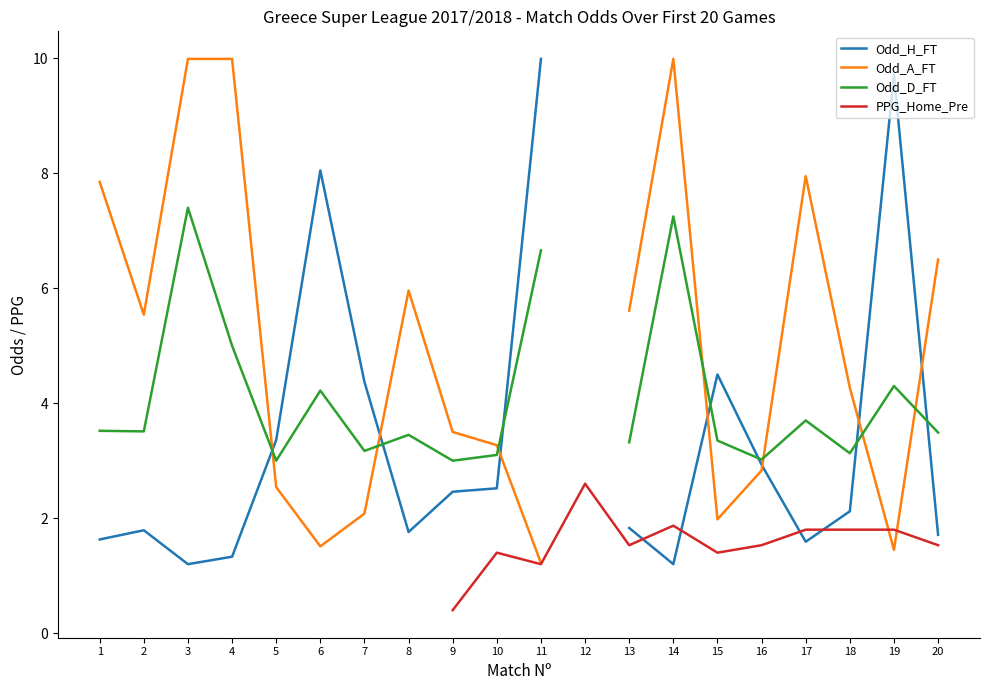

Does the chart have visible grid lines?

No